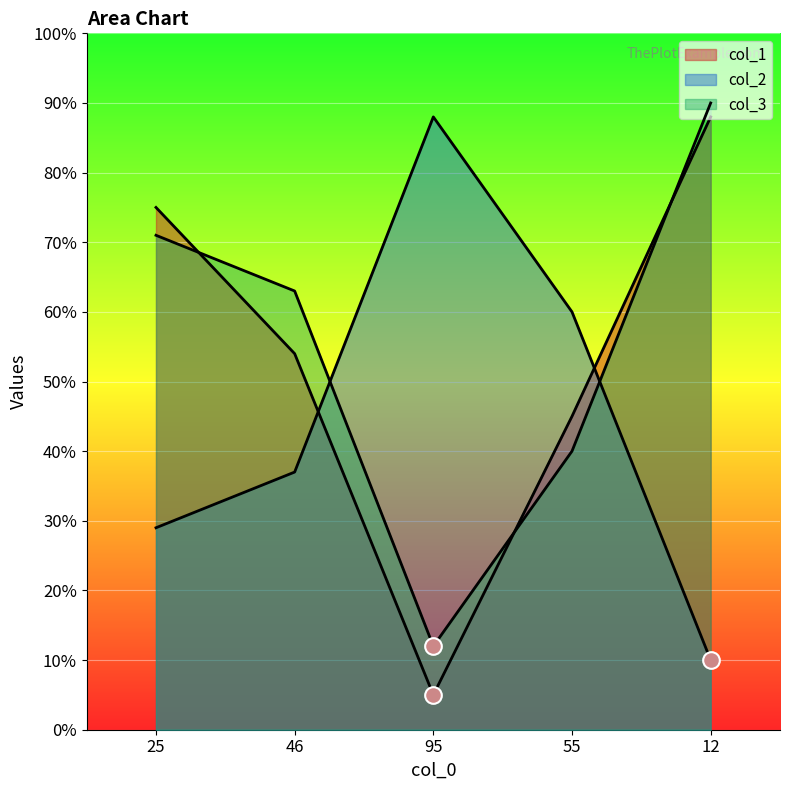

Where does the col_2 series first go above 37?

95